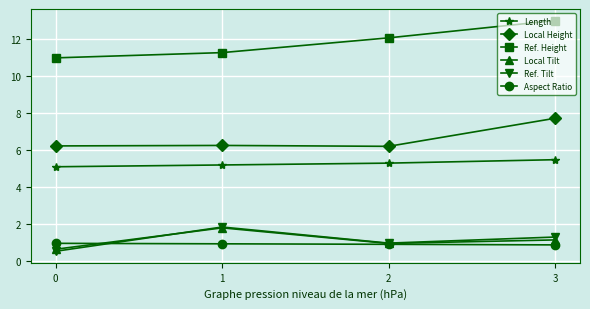

At which label does Ref. Tilt first exceed 1?

1